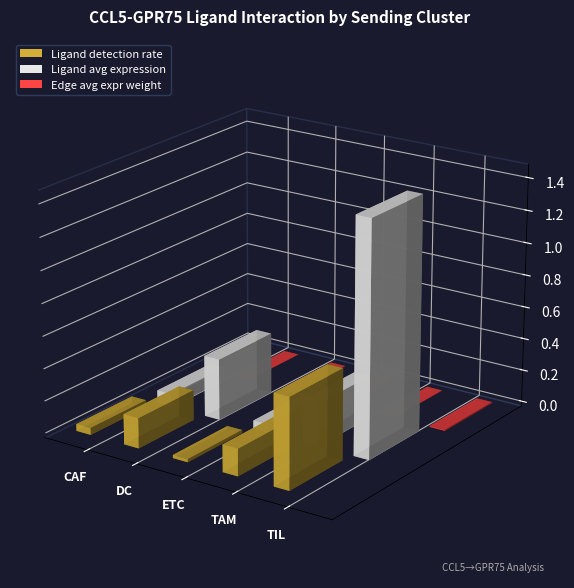

What is the value of the Ligand avg expression bar at the 2nd from the left?

0.4